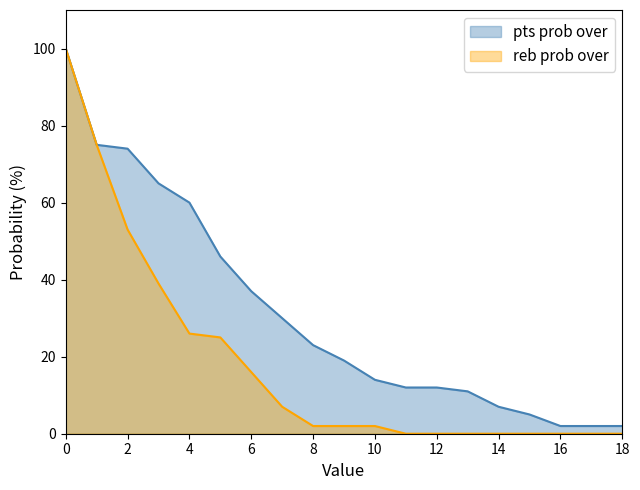

How many data points does each series have?

19